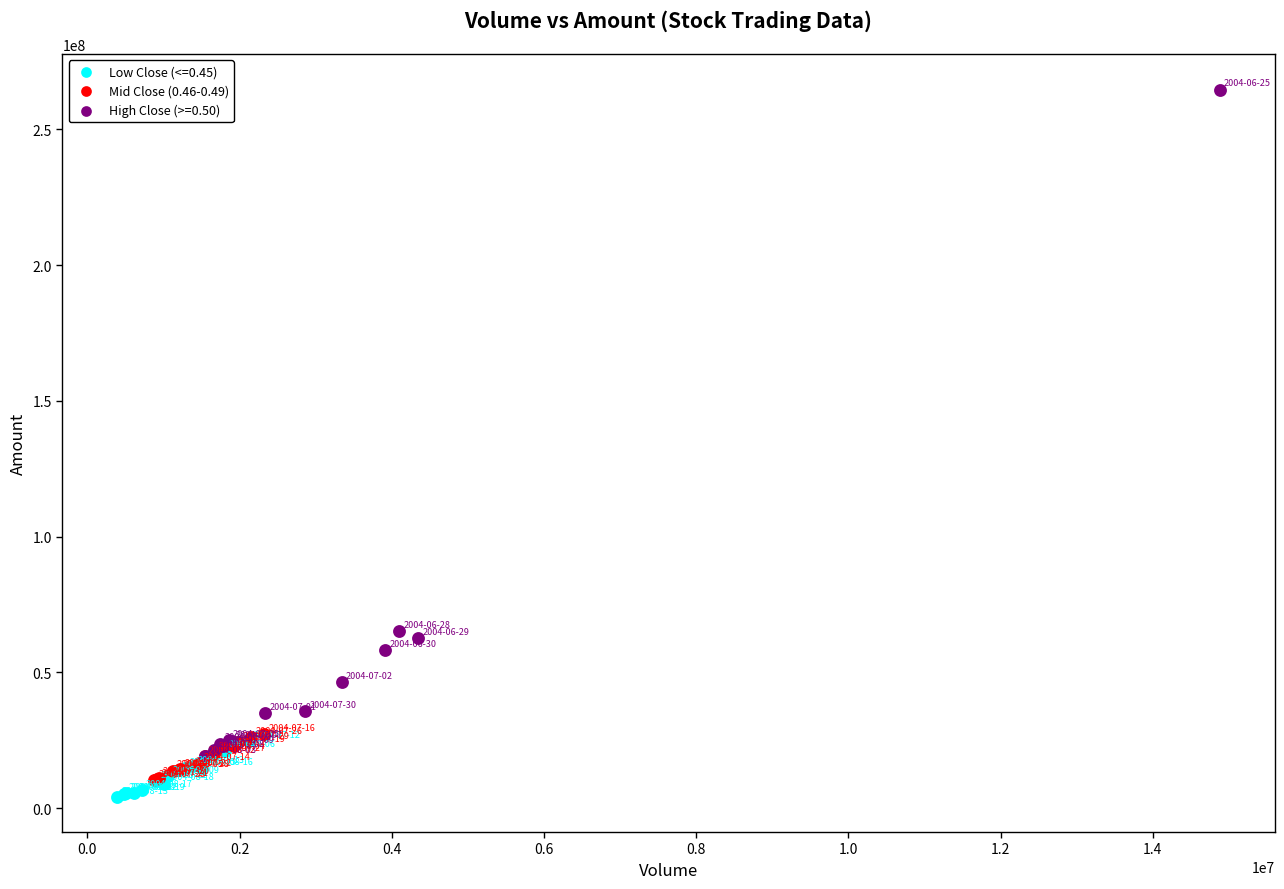

Which series reaches the maximum Y coordinate?

High Close (>=0.50)